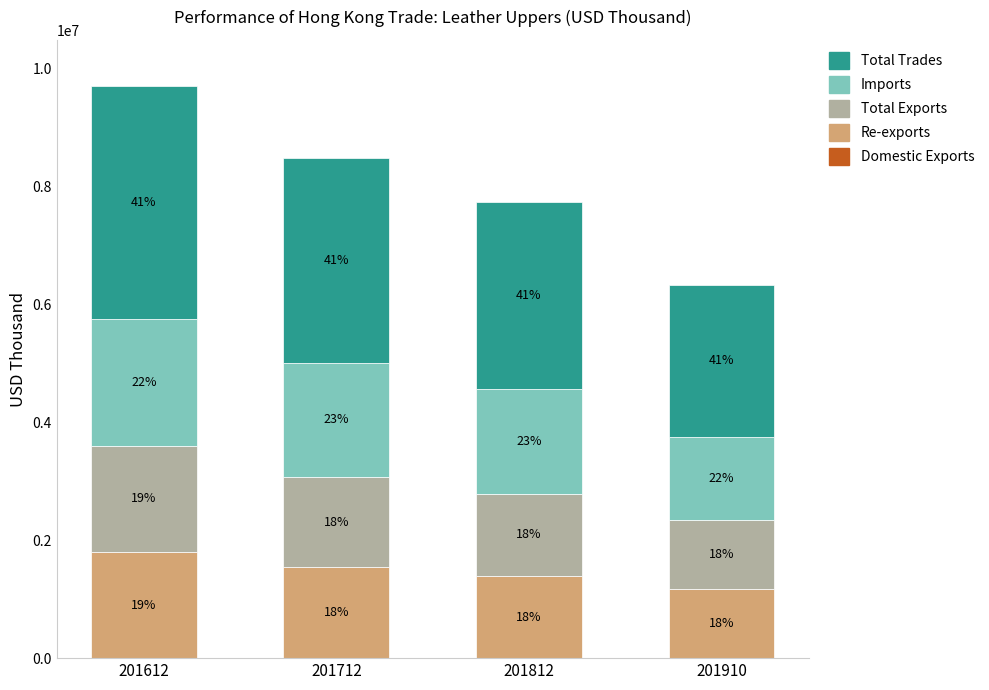

At which label does Total Trades first exceed 3468131?

201612